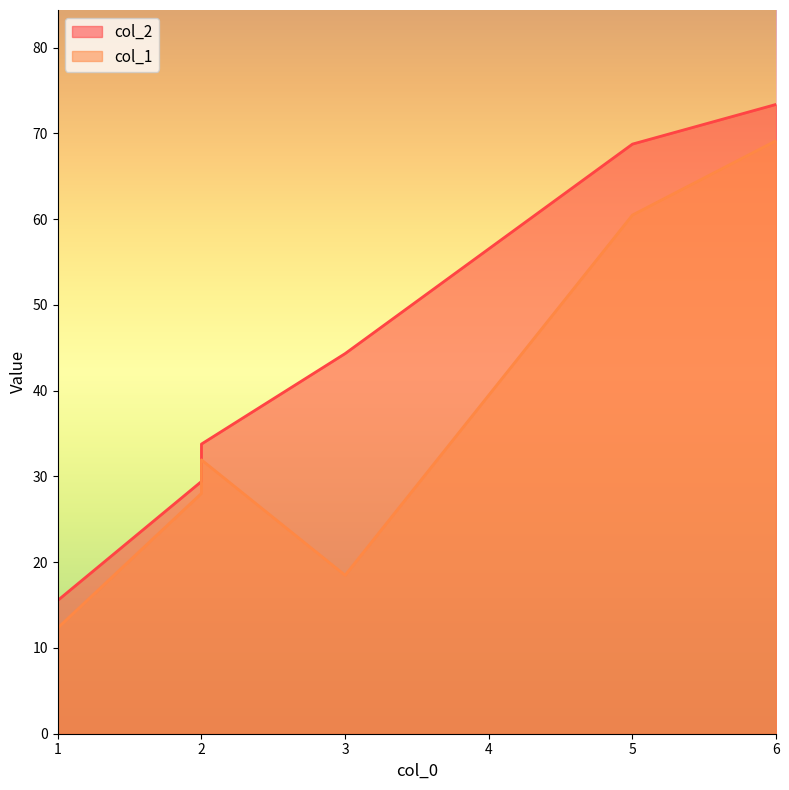

Reading right to left, extract all data points from this chart.

73.4	68.8	44.3	33.8	29.4	15.6